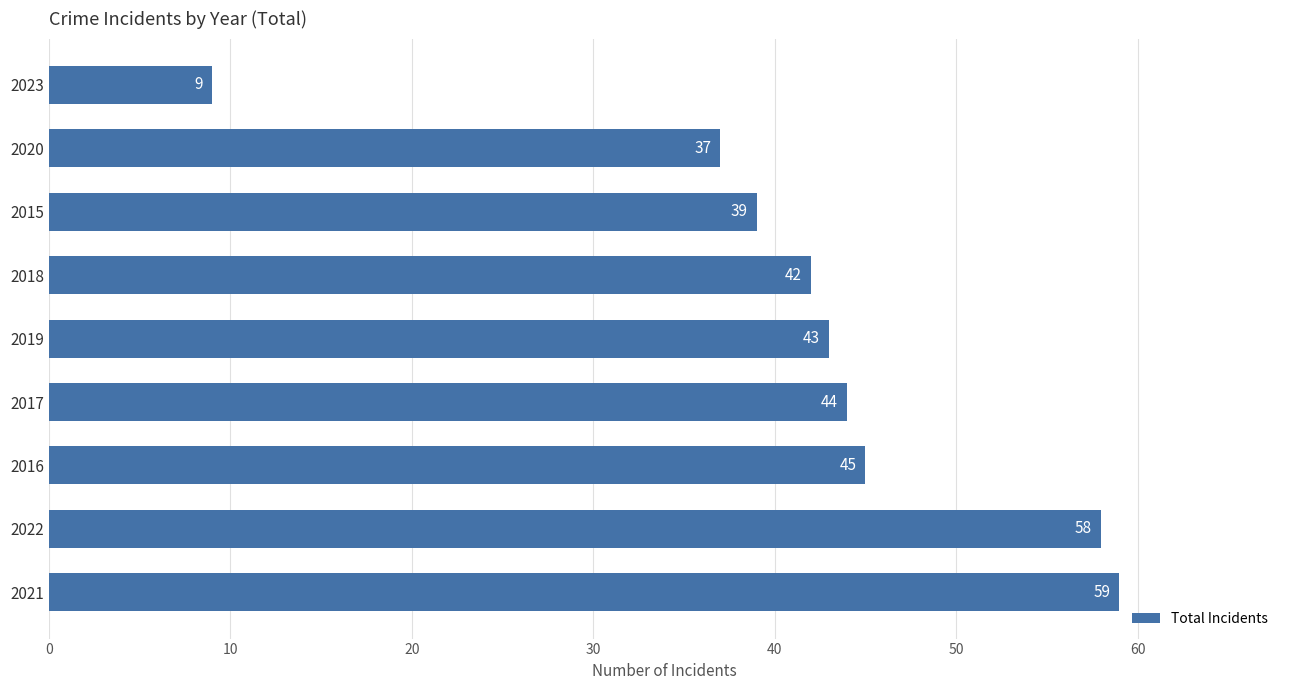

Approximately how many times larger is the value at 2020 compared to 2019?

0.9